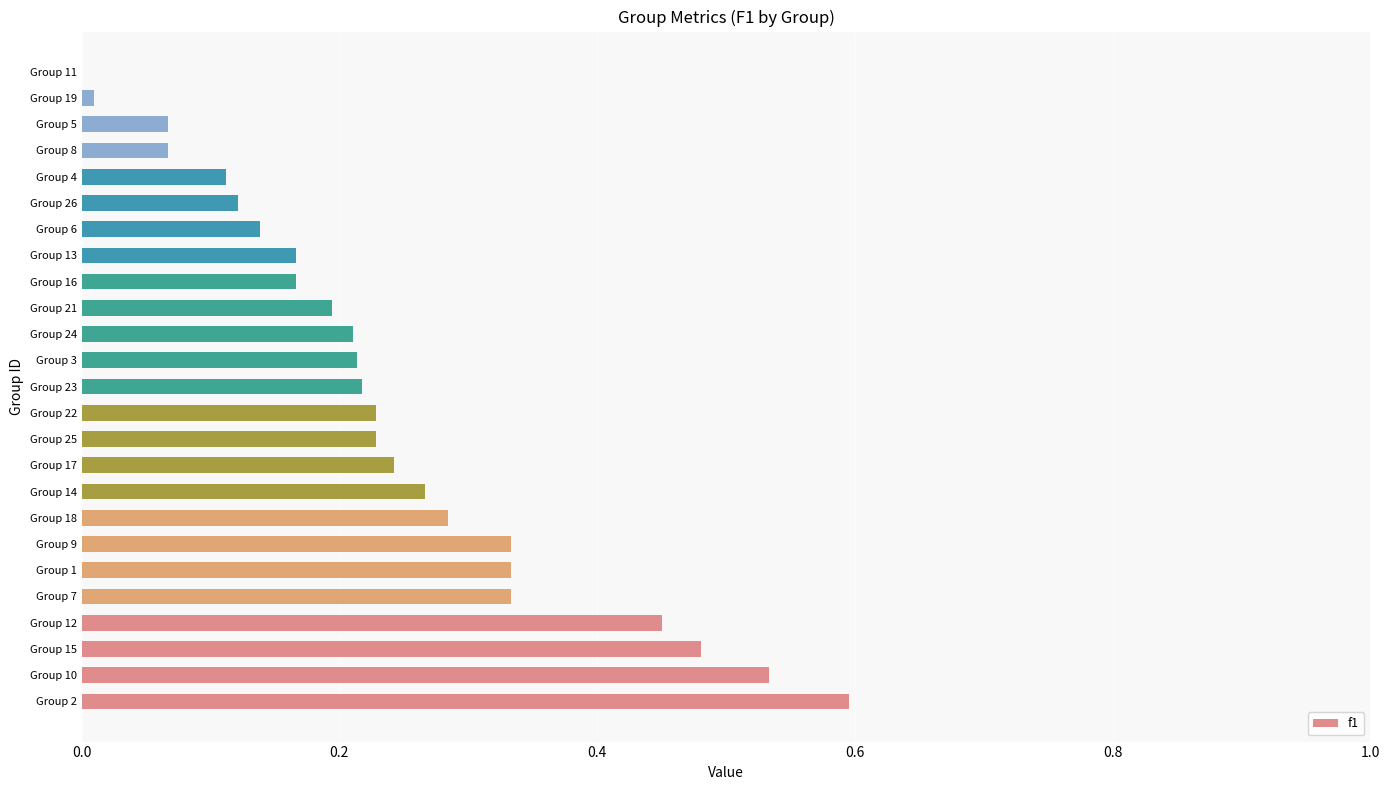

How many values exceed 0?

24